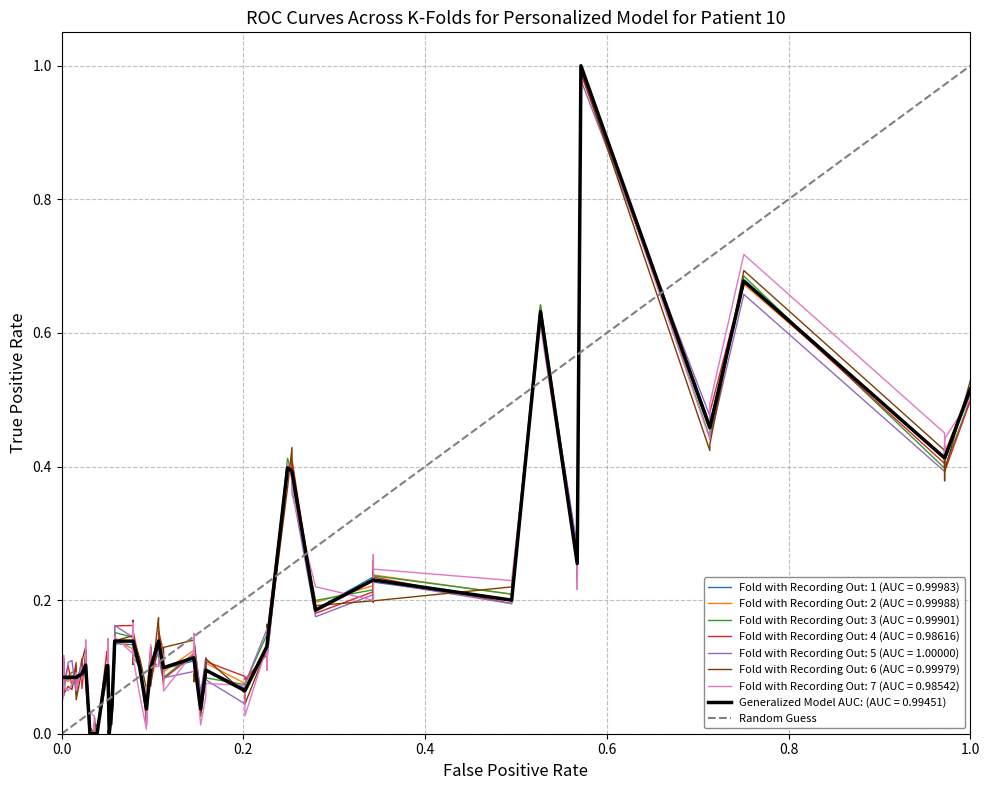

Is this an area chart (filled region under the line)?

No